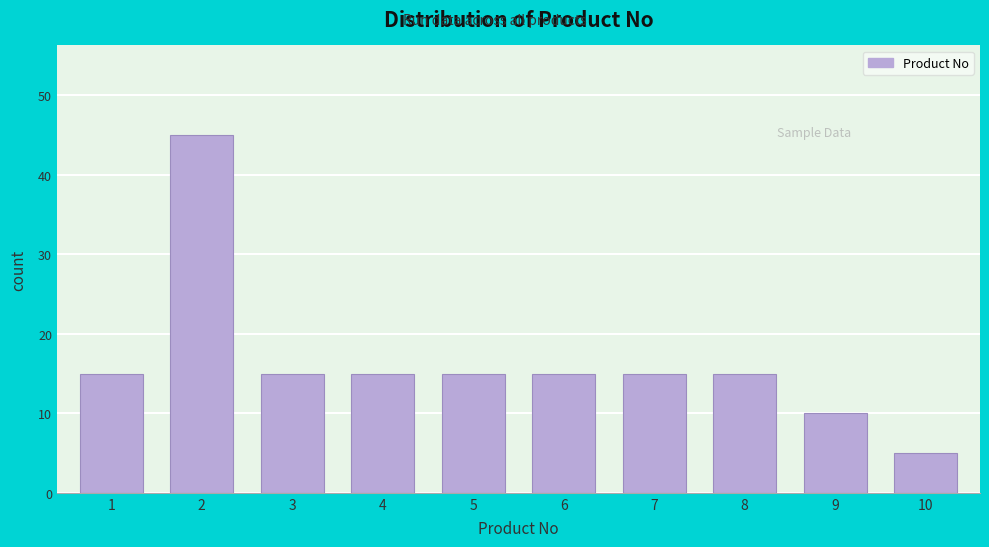

Reading left to right, extract all data points from this chart.

15	45	15	15	15	15	15	15	10	5